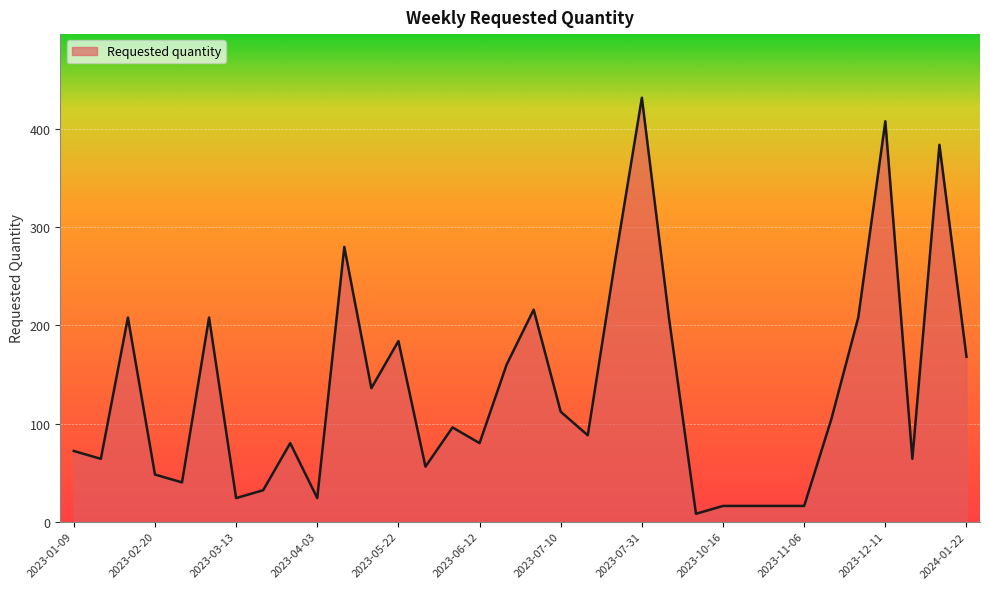

True or false: the data has more than 1 interior local peaks.

True